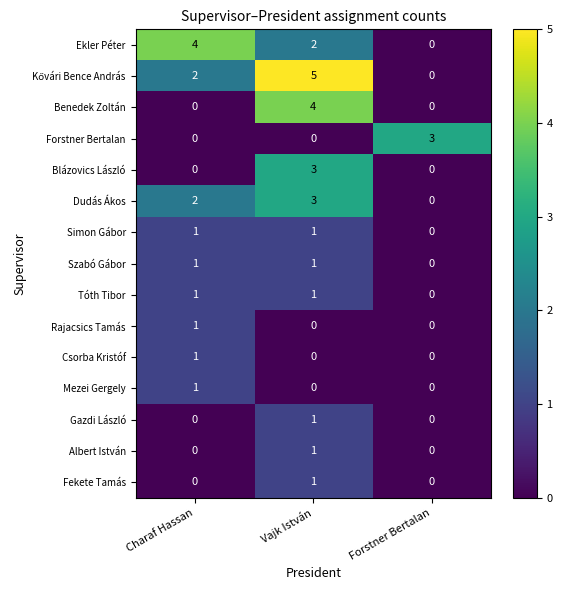

At how many categories does at least one series exceed 1?

3